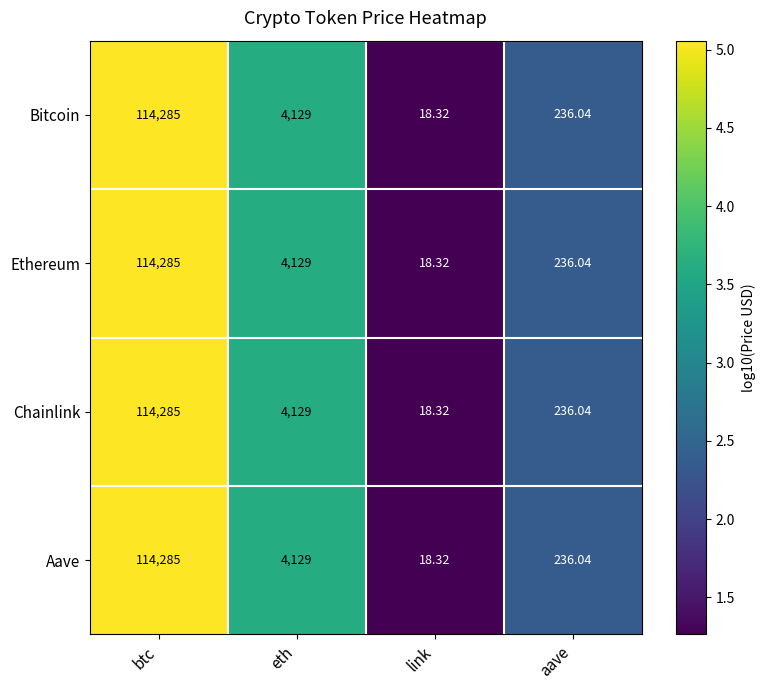

Which category has the lowest value across all series?

link